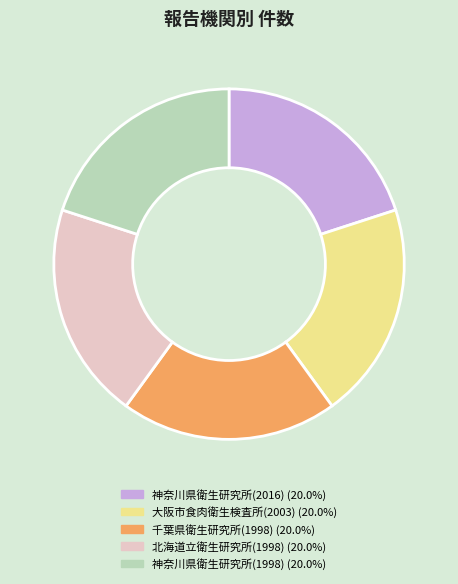

Combined, do 神奈川県衛生研究所(2016) and 神奈川県衛生研究所(1998) account for over 50%?

No